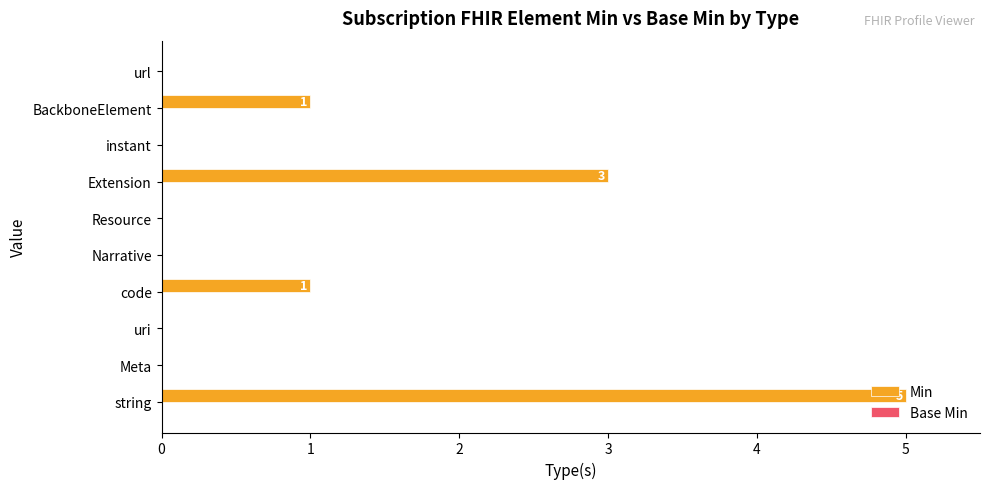

What is the change in value from uri to code?

+1